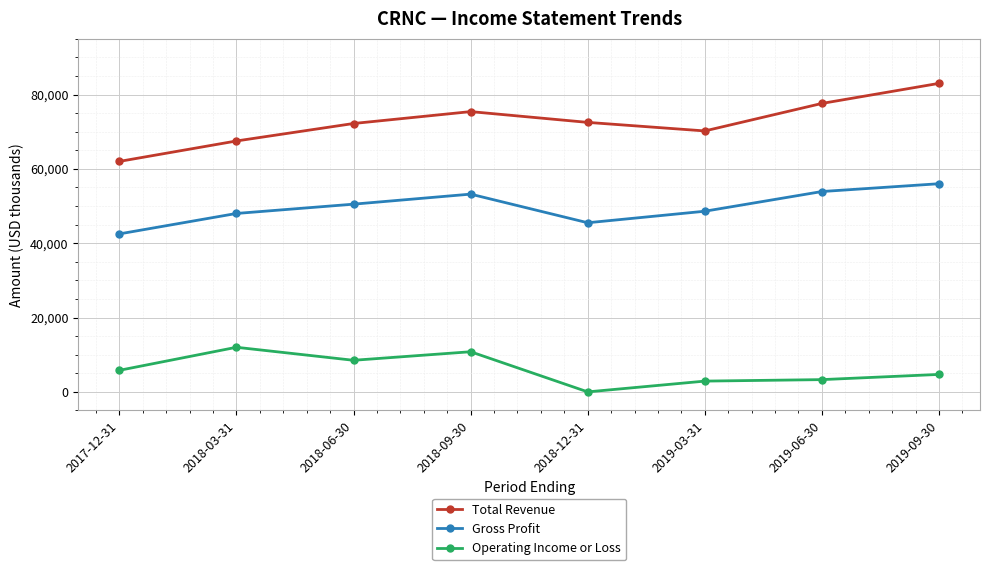

What value does the Operating Income or Loss series have at 2018-06-30?

8500